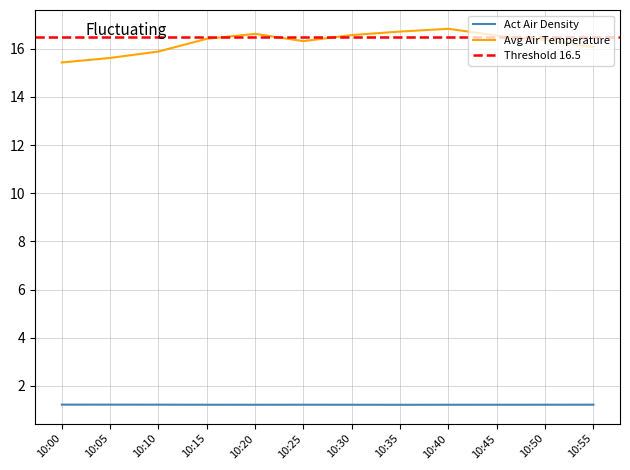

Which category has the highest value across all series?

10:40